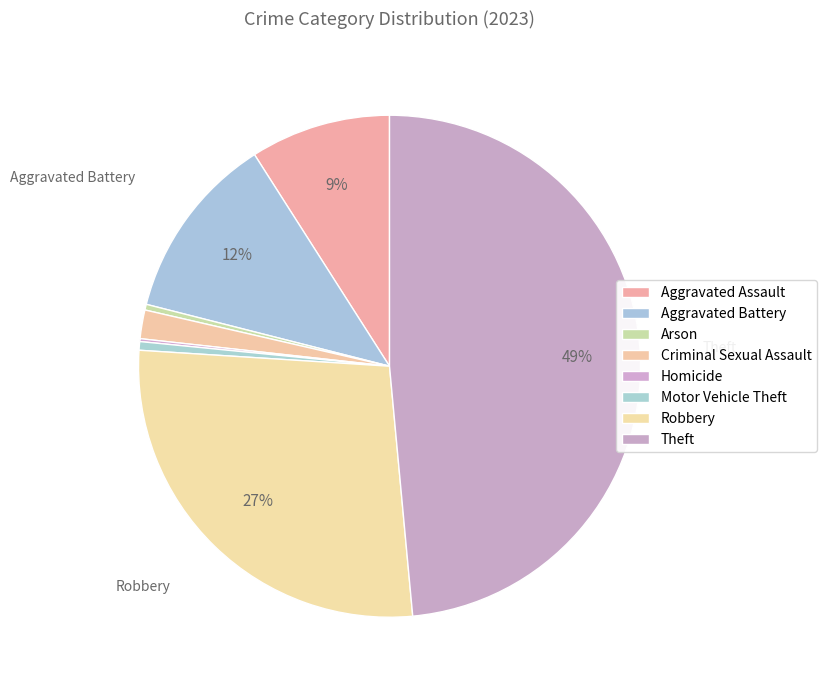

To the nearest percent, what portion does Motor Vehicle Theft represent?

1%